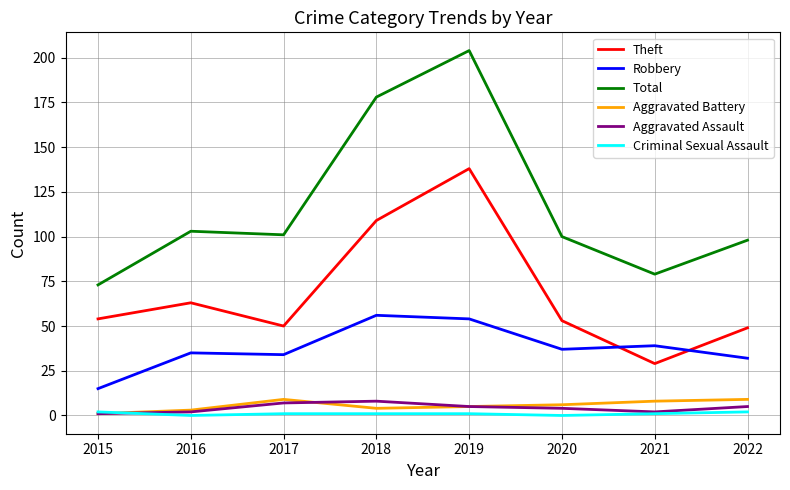

Is it true that Robbery equals 9 at 2021?

False